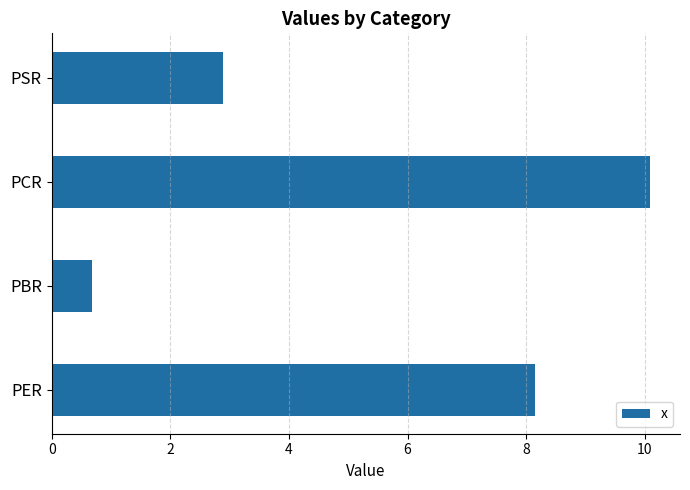

Rank the categories by value from highest to lowest.

PCR, PER, PSR, PBR